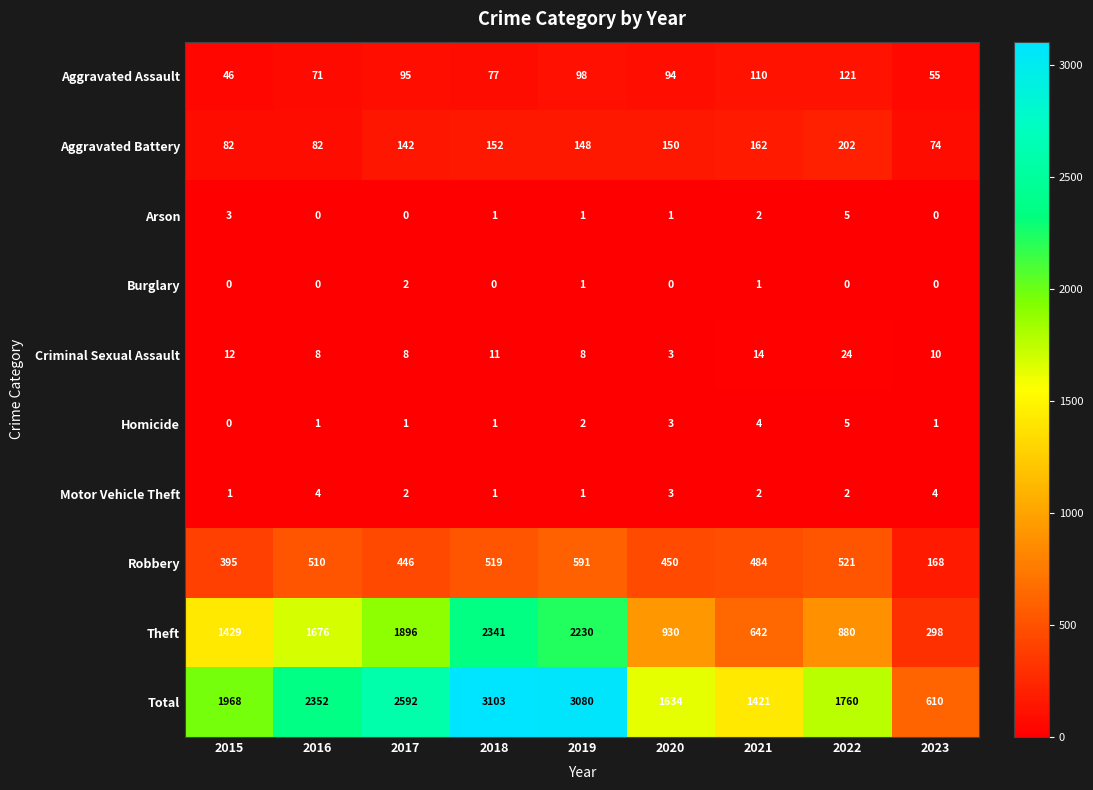

Where does the Arson series first go above 1?

2015